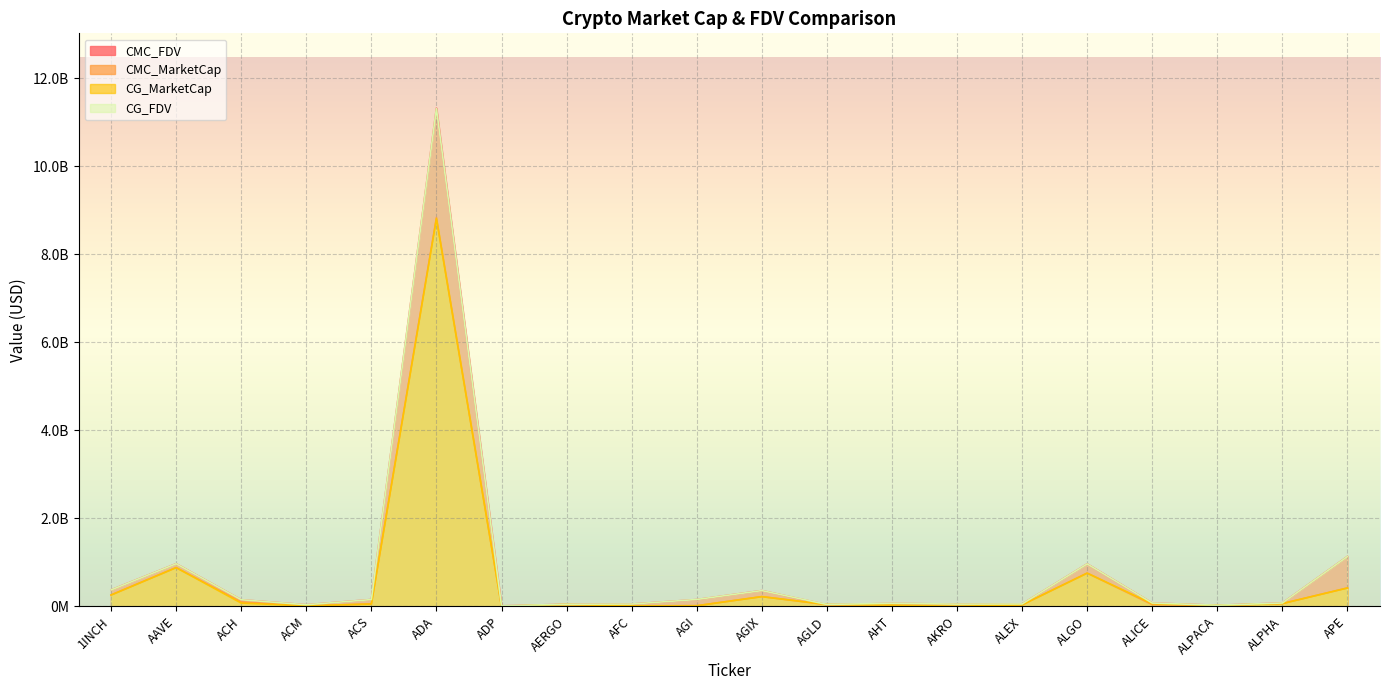

What is the value of the CG_MarketCap point at the 13th from the left?

27643422.0